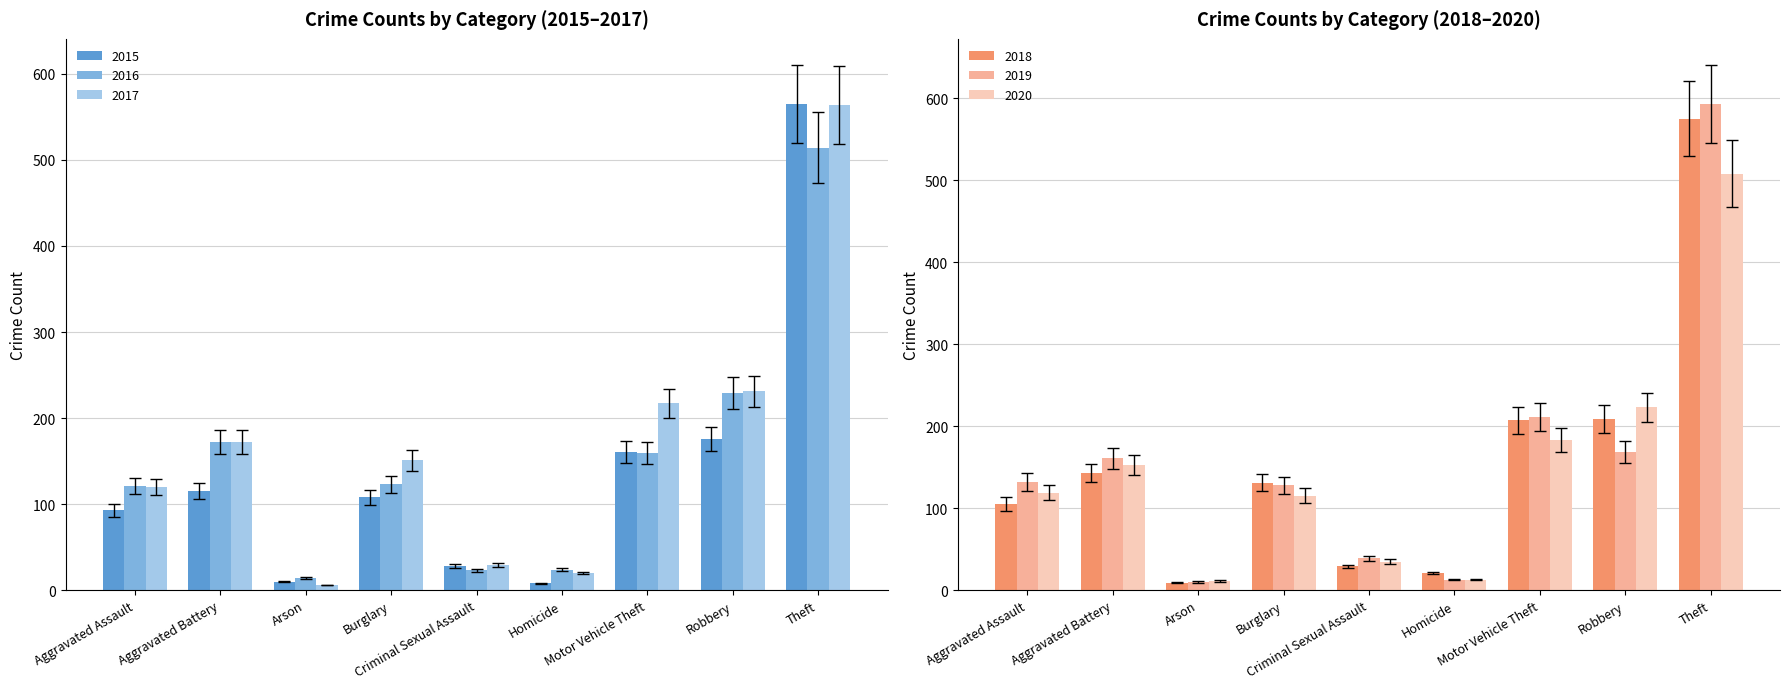

What is the label of the 8th bar from the right?

Aggravated Battery